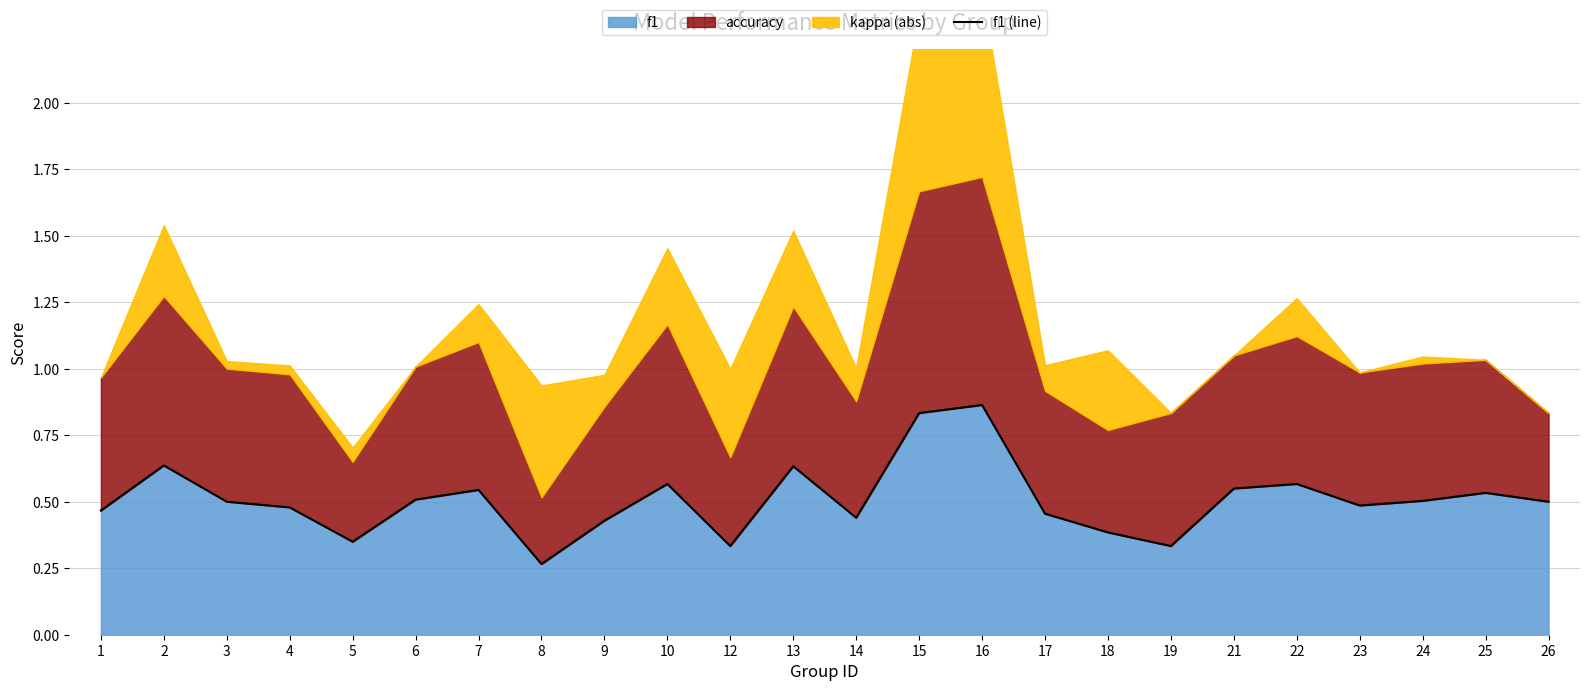

What is the minimum value shown in the chart?

0.3